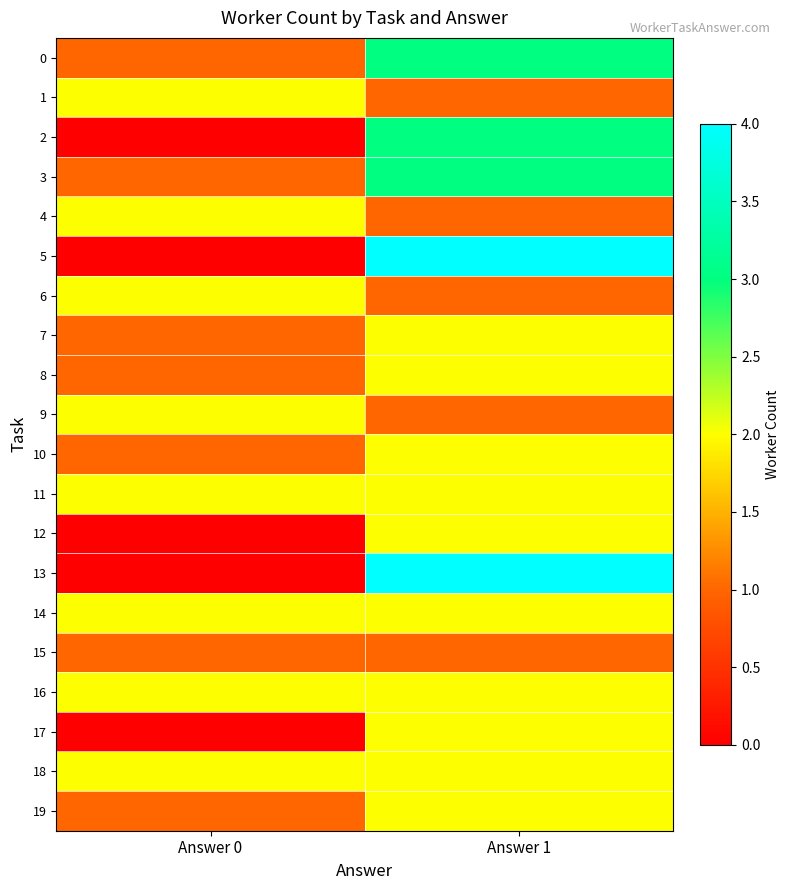

Reading left to right, list all the values displayed in this chart.

0: Answer 0=1	Answer 1=3
1: Answer 0=2	Answer 1=1
2: Answer 0=0	Answer 1=3
3: Answer 0=1	Answer 1=3
4: Answer 0=2	Answer 1=1
5: Answer 0=0	Answer 1=4
6: Answer 0=2	Answer 1=1
7: Answer 0=1	Answer 1=2
8: Answer 0=1	Answer 1=2
9: Answer 0=2	Answer 1=1
10: Answer 0=1	Answer 1=2
11: Answer 0=2	Answer 1=2
12: Answer 0=0	Answer 1=2
13: Answer 0=0	Answer 1=4
14: Answer 0=2	Answer 1=2
15: Answer 0=1	Answer 1=1
16: Answer 0=2	Answer 1=2
17: Answer 0=0	Answer 1=2
18: Answer 0=2	Answer 1=2
19: Answer 0=1	Answer 1=2